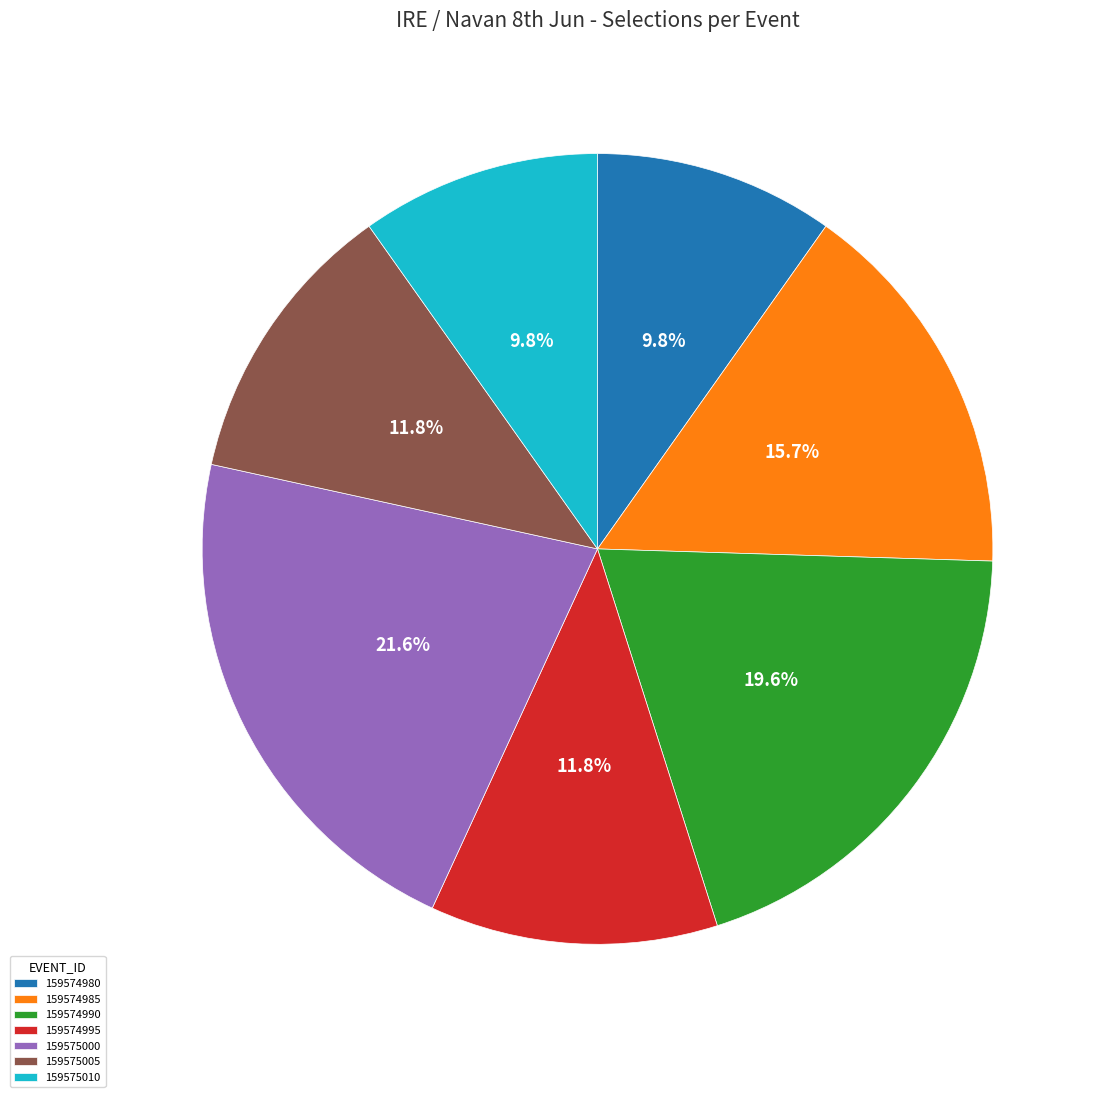

To the nearest percent, what is the difference between the largest and smallest slice percentages?

12%